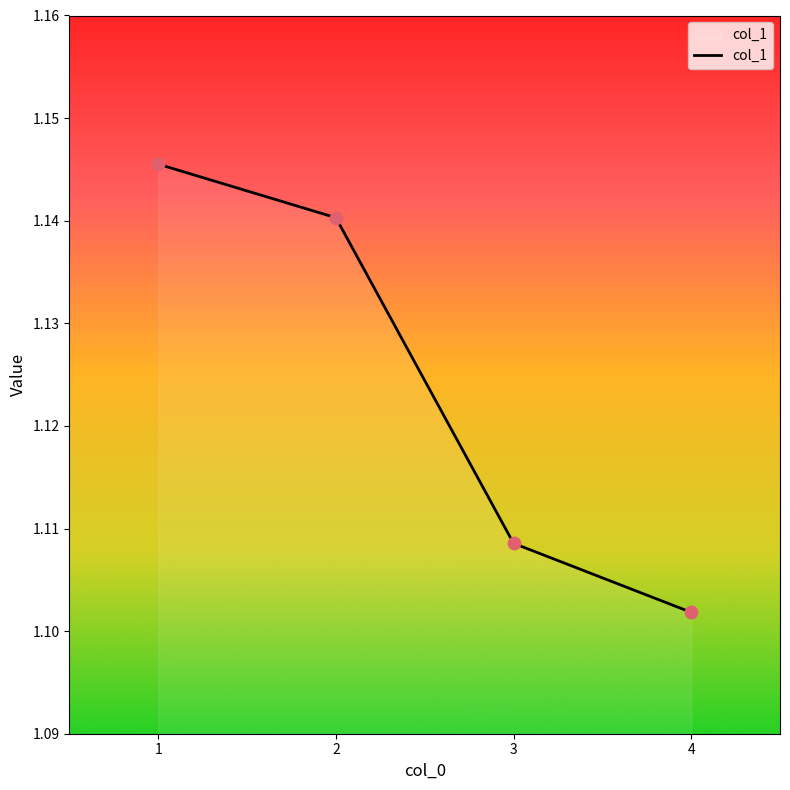

Approximately how many times larger is the value at 3 compared to 4?

1.0